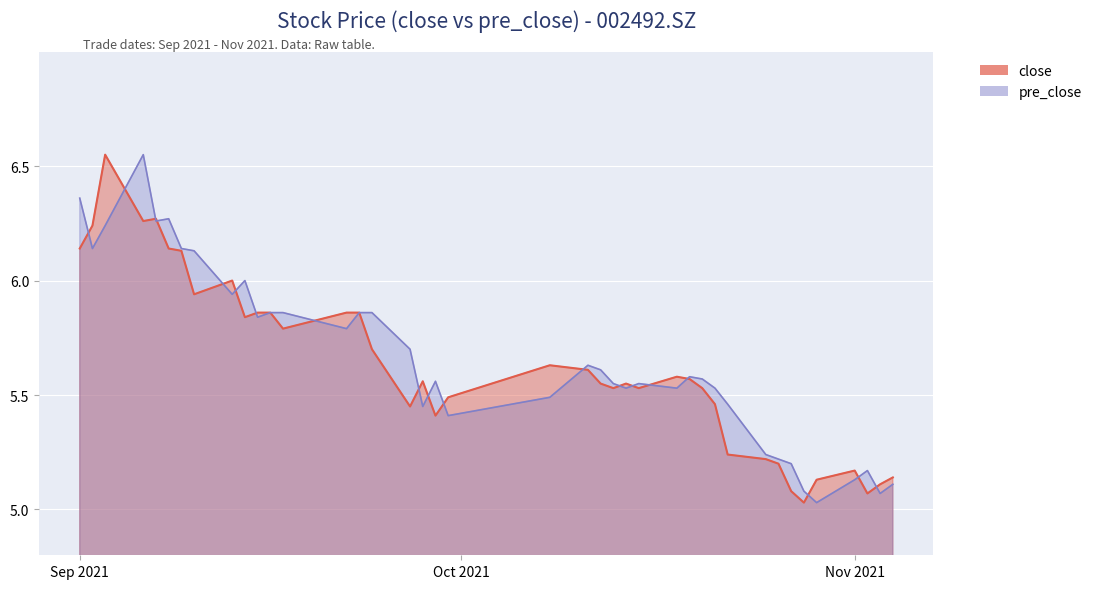

Reading right to left, transcribe all the data shown in this chart.

close: 5.1	5.1	5.1	5.2	5.1	5.0	5.1	5.2	5.2	5.2	5.5	5.5	5.6	5.6	5.5	5.5	5.5	5.5	5.6	5.6	5.5	5.4	5.6	5.5	5.7	5.9	5.9	5.8	5.9	5.9	5.8	6.0	5.9	6.1	6.1	6.3	6.3	6.5	6.2	6.1
pre_close: 5.1	5.1	5.2	5.1	5.0	5.1	5.2	5.2	5.2	5.5	5.5	5.6	5.6	5.5	5.5	5.5	5.5	5.6	5.6	5.5	5.4	5.6	5.5	5.7	5.9	5.9	5.8	5.9	5.9	5.8	6.0	5.9	6.1	6.1	6.3	6.3	6.5	6.2	6.1	6.4